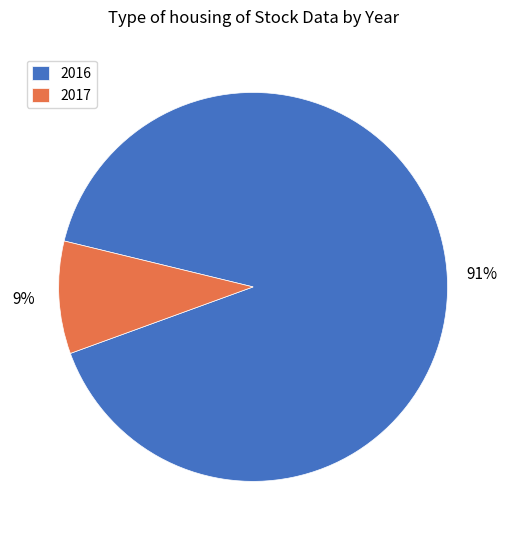

Is it true that 2017 is 18% of the pie?

False